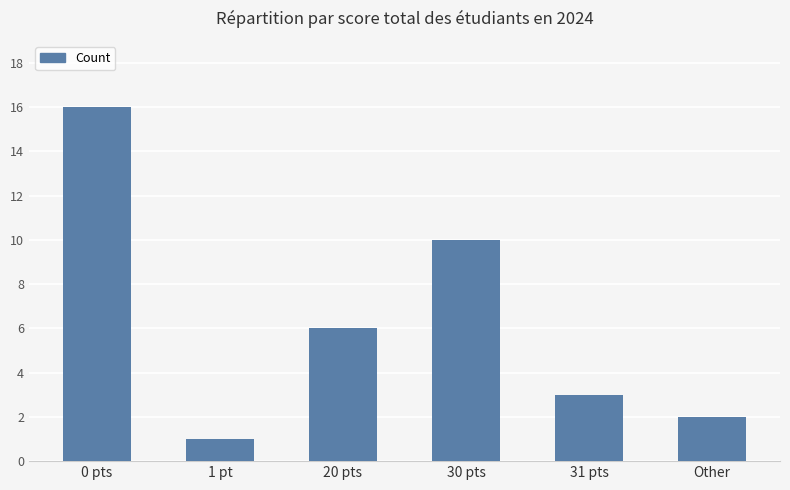

What value does the data have at Other?

2